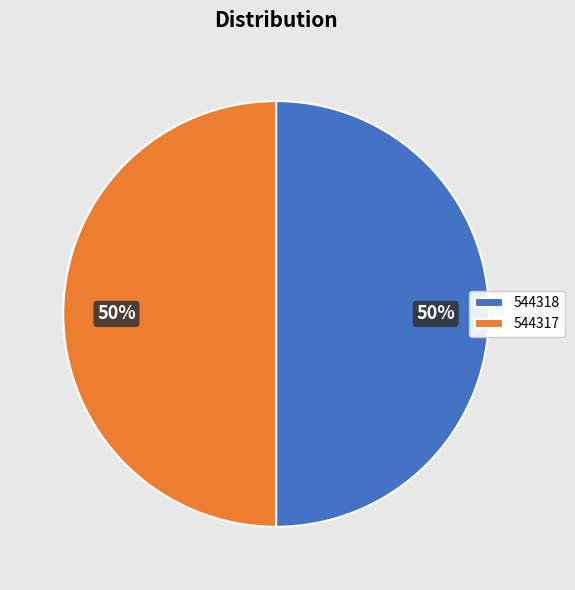

True or false: 544318 accounts for 50% of the total.

True